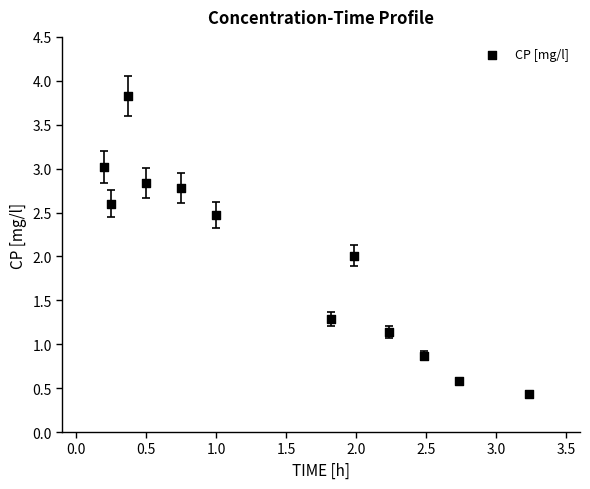

What is the average Y value?

2.0